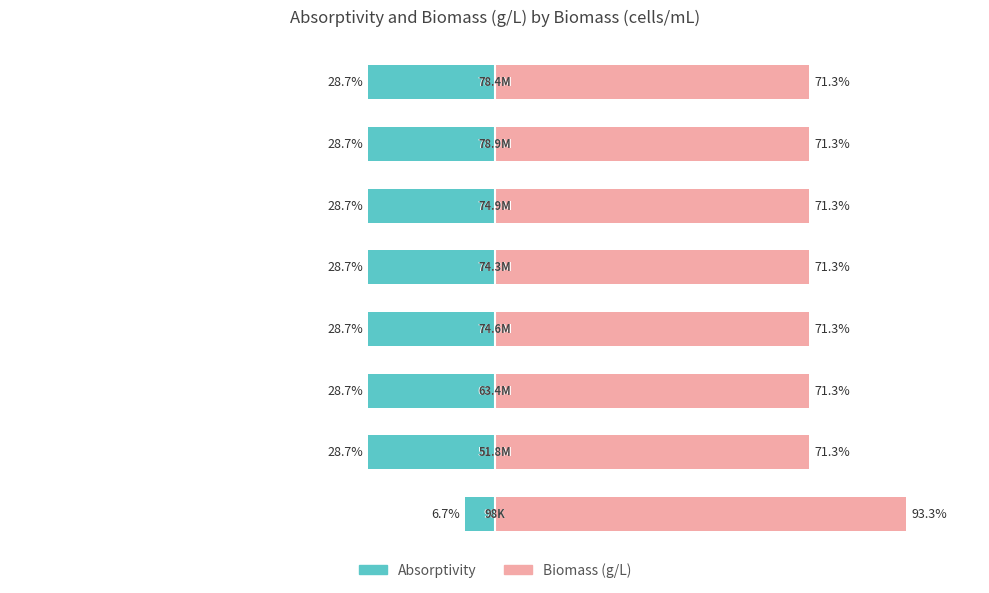

At how many categories does at least one series exceed 26?

8